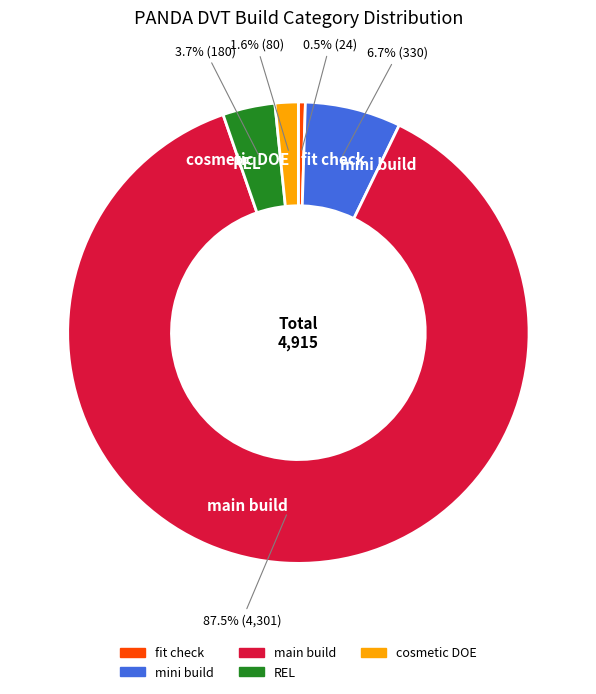

Between mini build and fit check, which is larger?

mini build